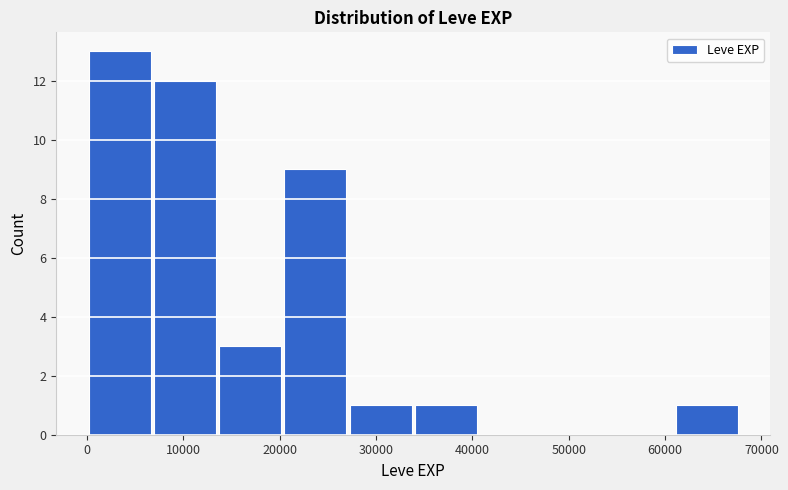

Reading left to right, list every bar in this chart as the range it spans on the x-axis followed by its height. Neither the bar edges nor the heights are printed on the chart, so give them approximately, as read against the axes.

0 to 7000: 13
7000 to 14000: 12
14000 to 20000: 3
20000 to 27000: 9
27000 to 34000: 1
34000 to 41000: 1
41000 to 47000: 0
47000 to 54000: 0
54000 to 61000: 0
61000 to 68000: 1